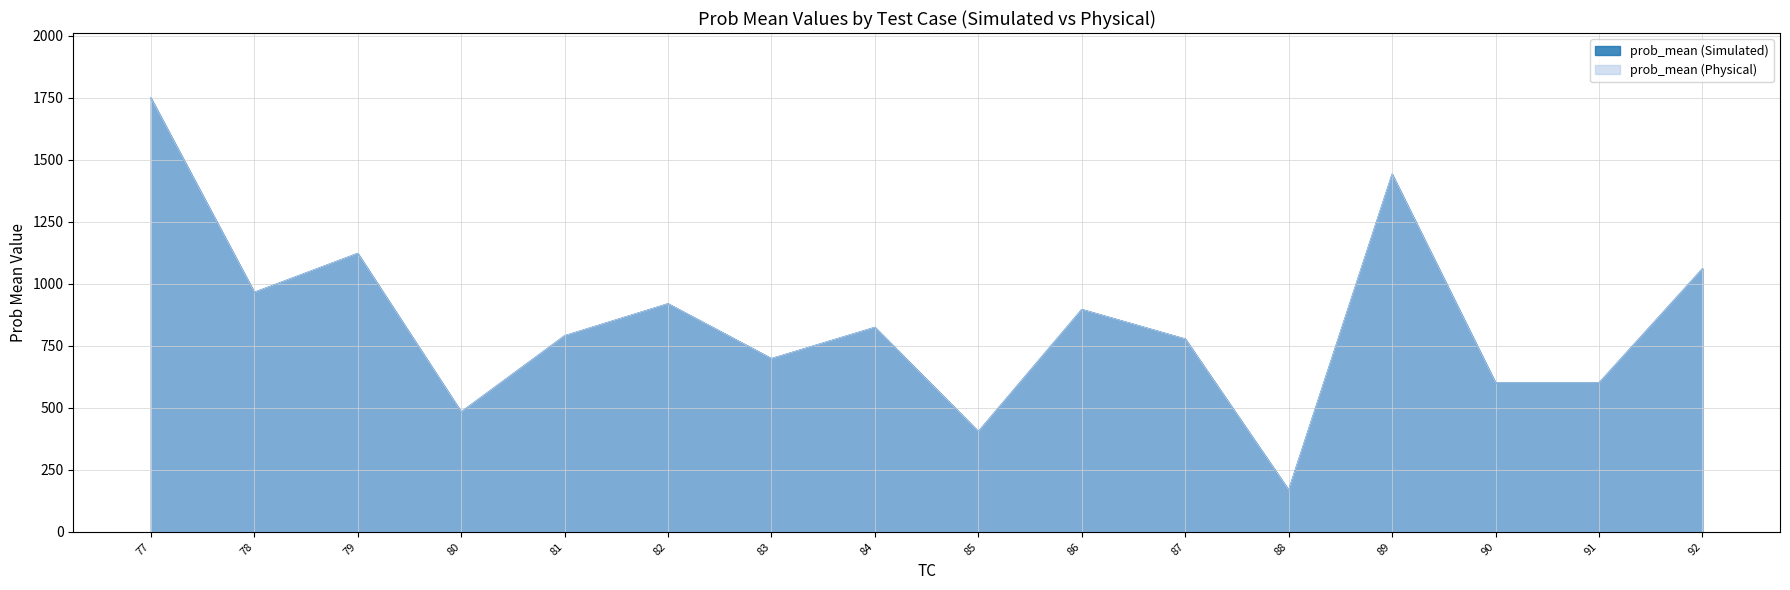

How many data points in prob_mean (Physical) are less than 824?

8